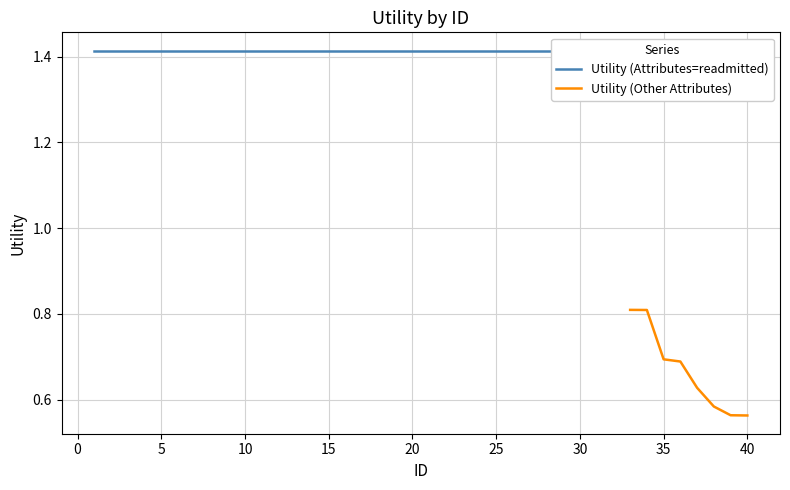

Is it true that Utility (Other Attributes) equals 0.7 at 35?

True